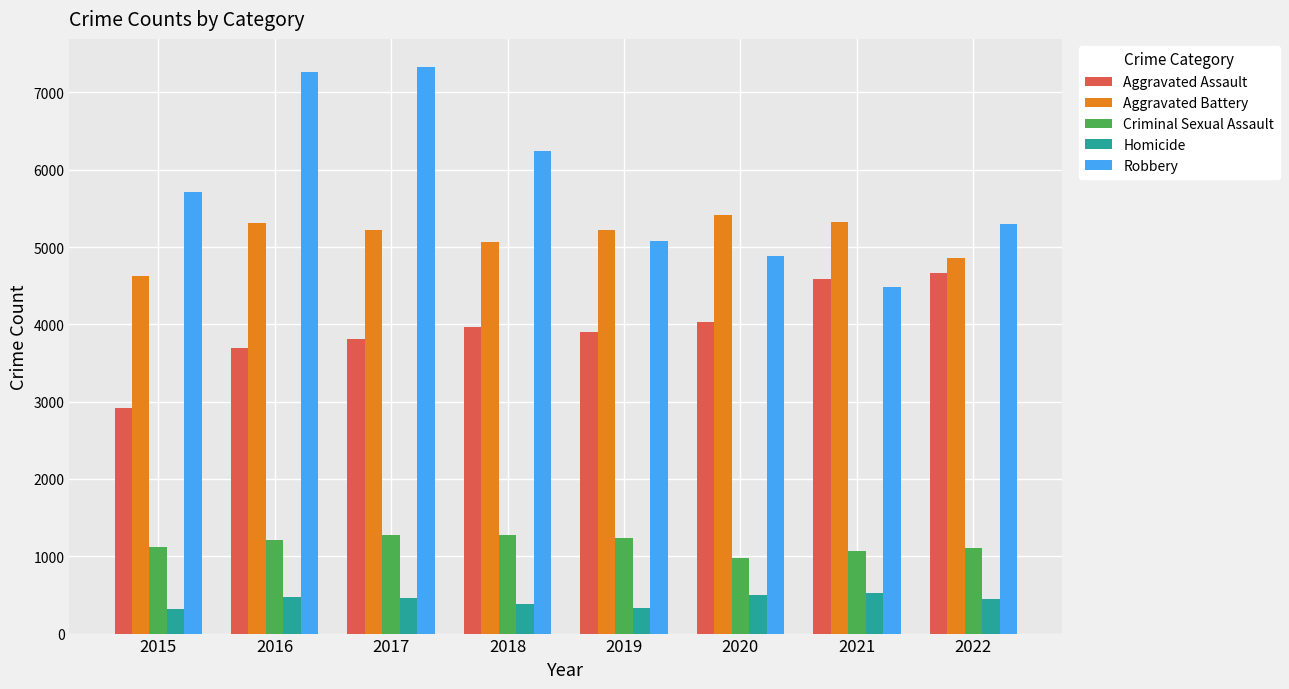

At 2017, list the series in order from largest to smallest.

Robbery, Aggravated Battery, Aggravated Assault, Criminal Sexual Assault, Homicide